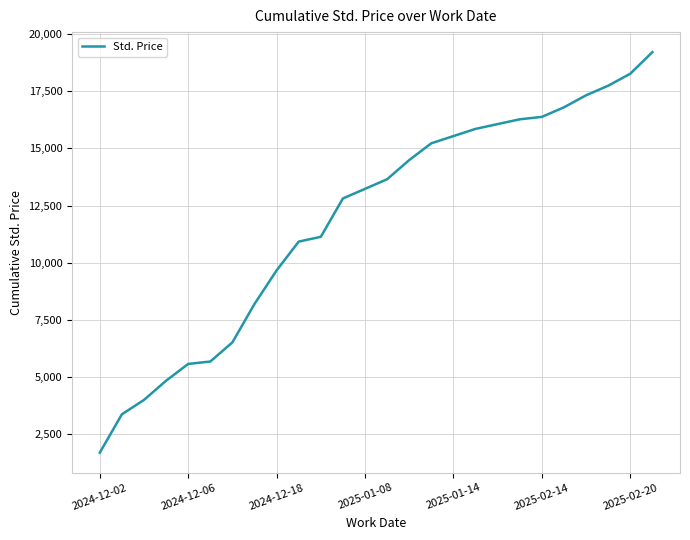

What is the minimum value shown in the chart?

1680